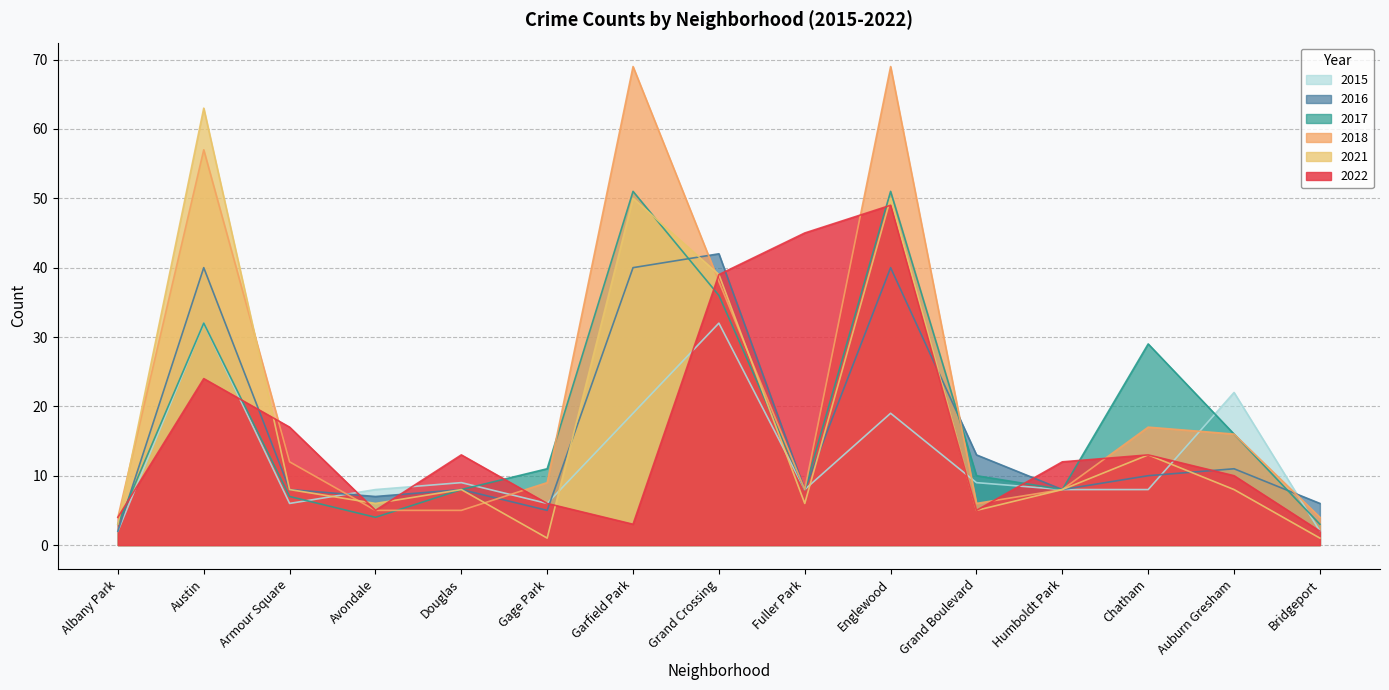

Is the value of 2017 at Bridgeport greater than the value of 2022 at Austin?

No